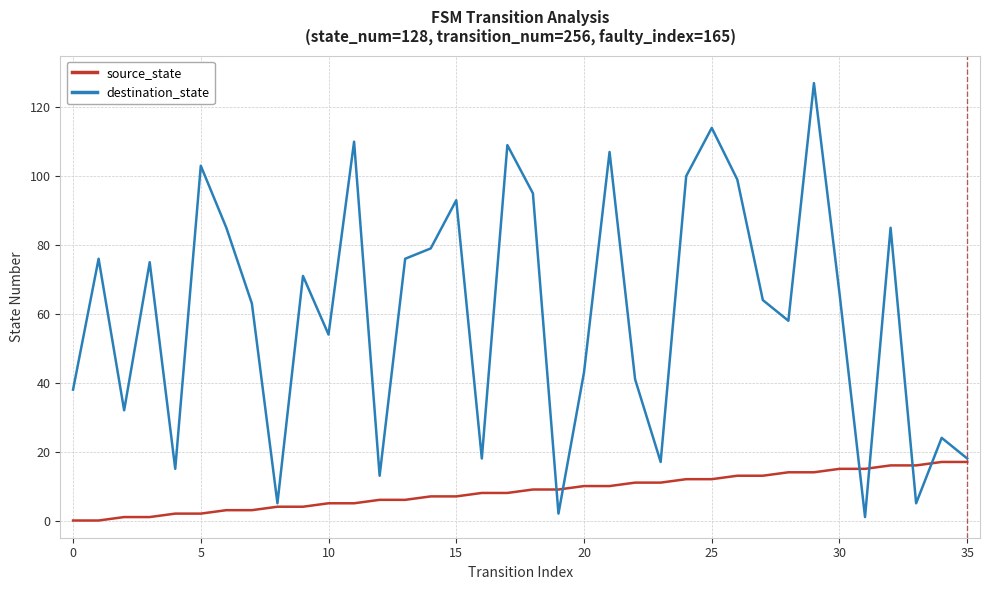

List the series in order of their peak value, highest first.

destination_state, source_state